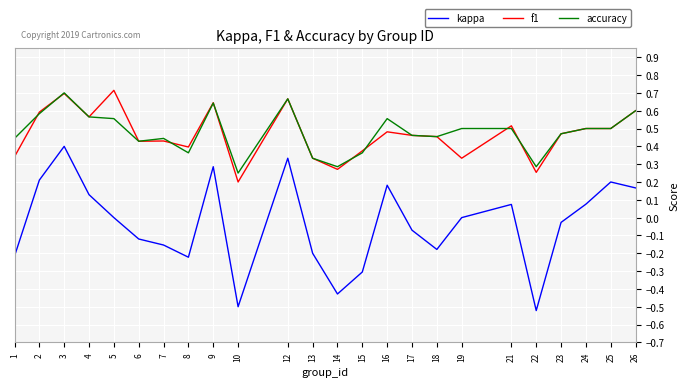

True or false: accuracy and kappa cross at least once.

False